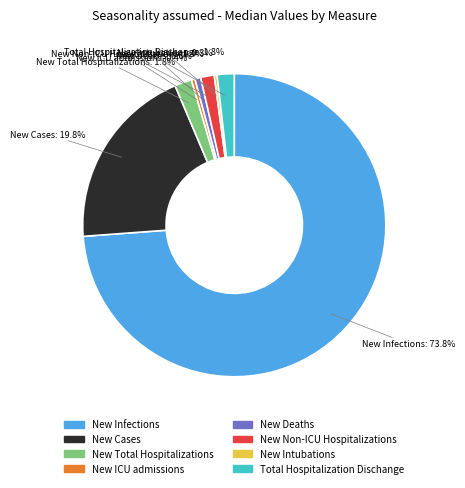

The New Deaths slice represents 8% of the pie. True or false?

False